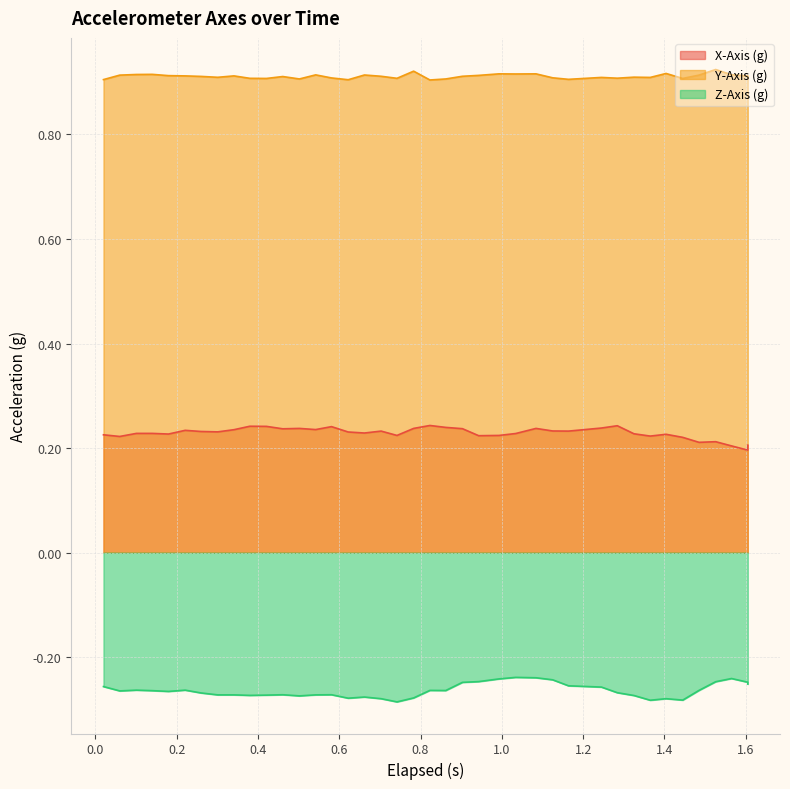

True or false: Z-Axis (g) has more than 2 points higher than both neighbors.

True